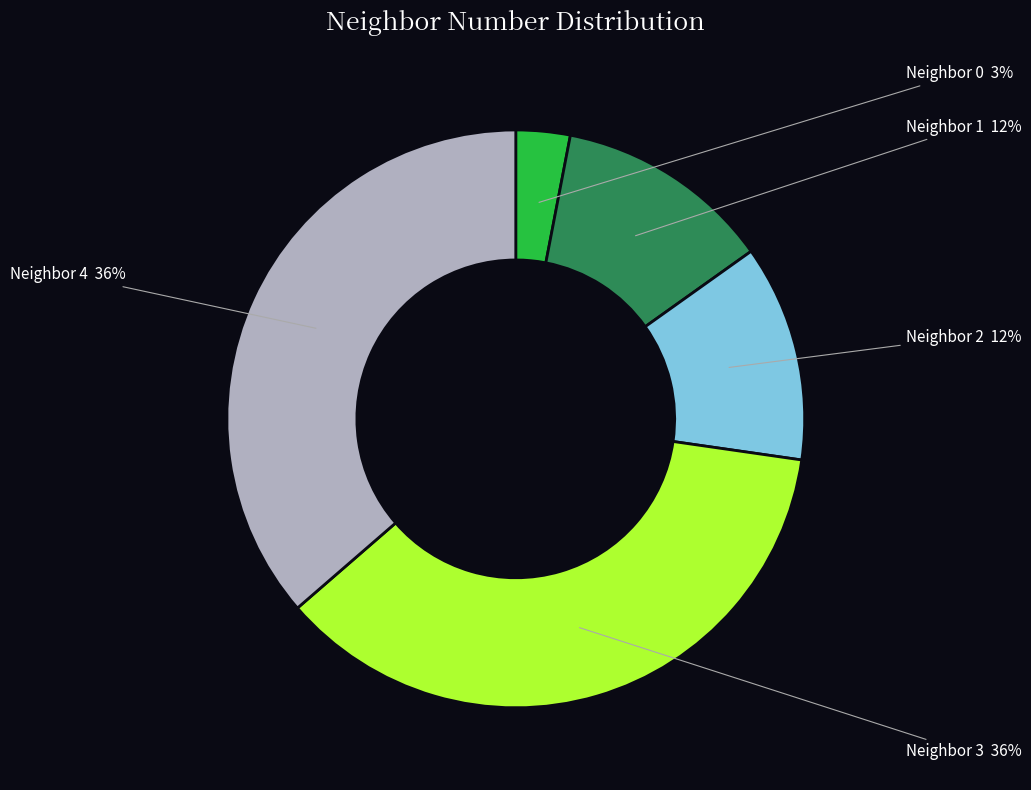

Does any single category account for the majority?

No